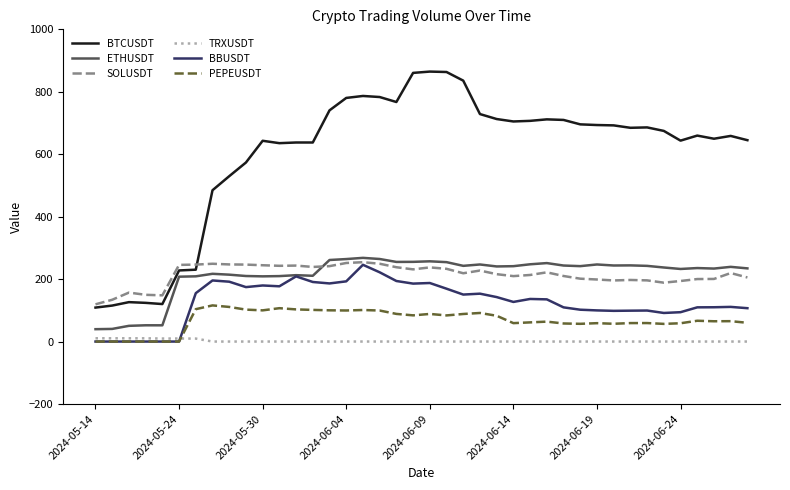

Which series has the largest range (max minus min)?

BTCUSDT